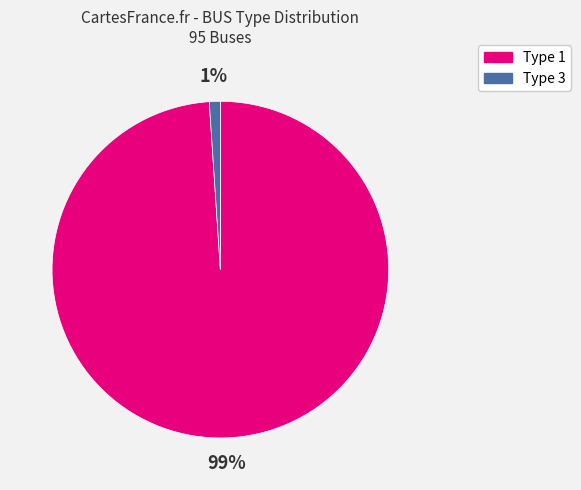

To the nearest percent, what is the average slice percentage?

50%